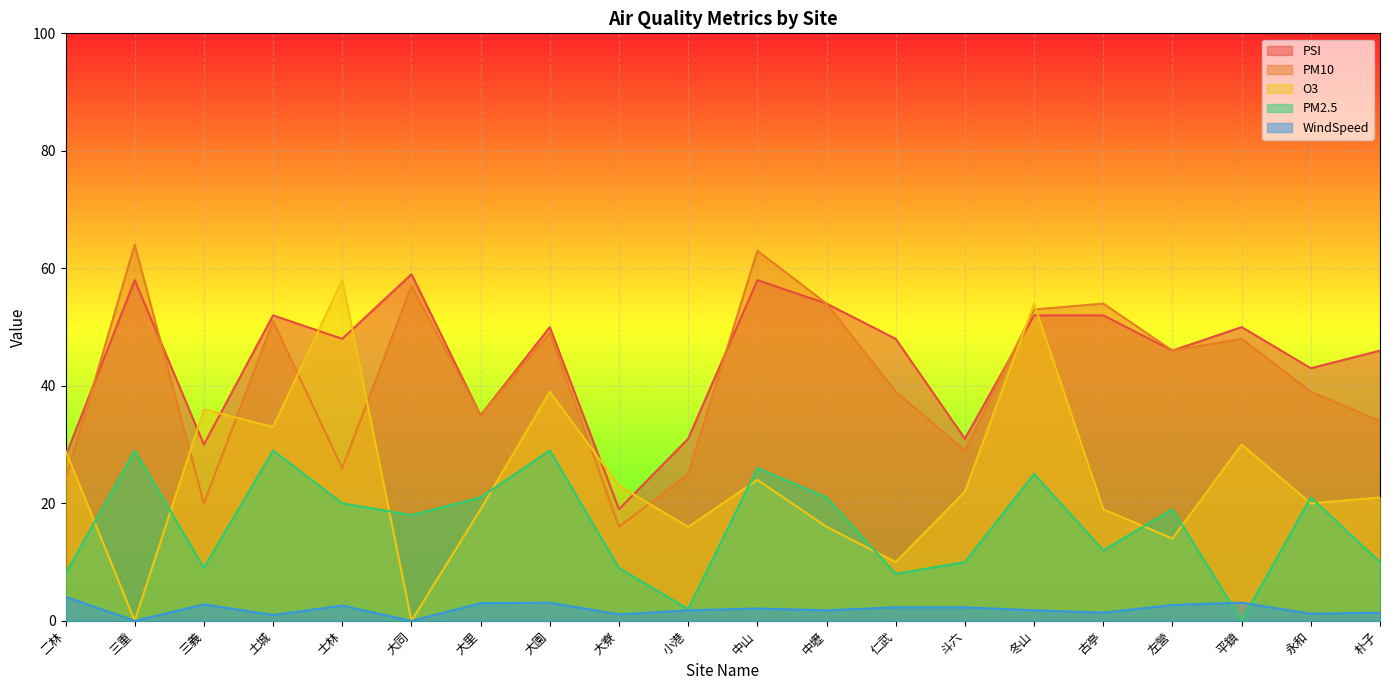

Is the value of PM10 at 古亭 greater than the value of O3 at 古亭?

Yes